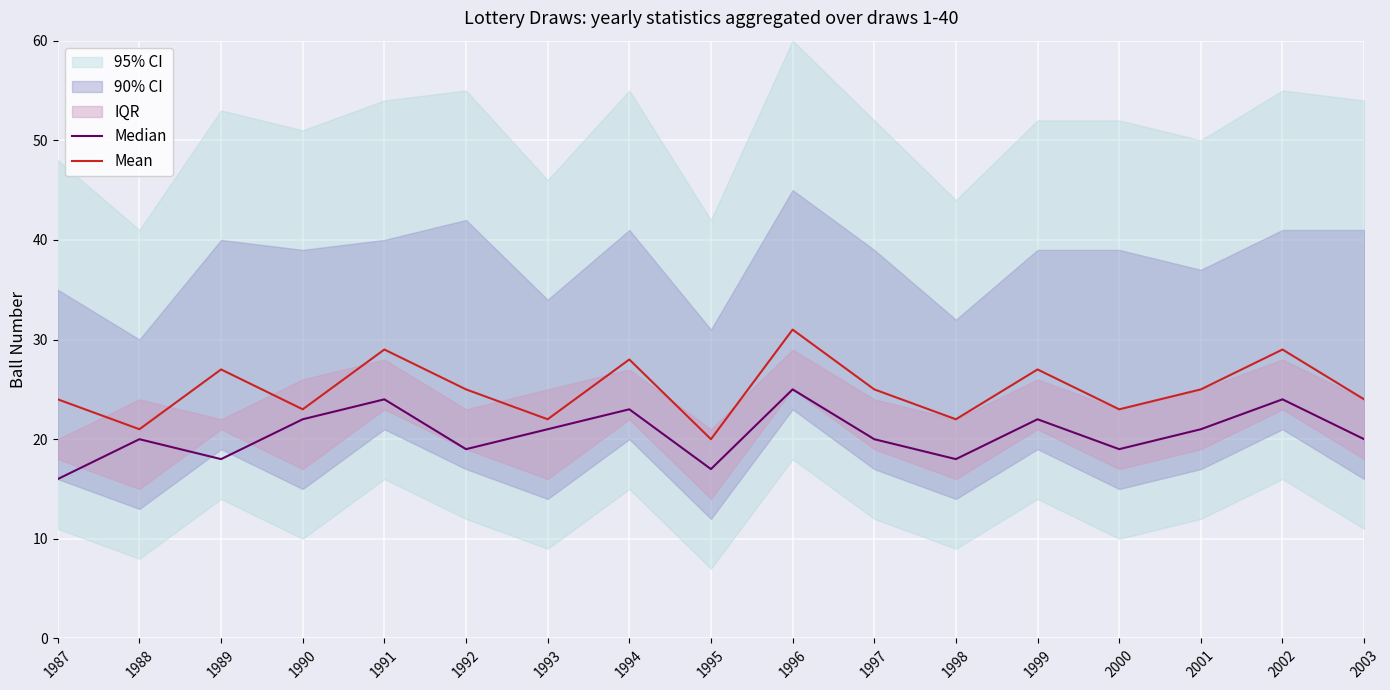

The Median series shows 21 at 2001. True or false?

True